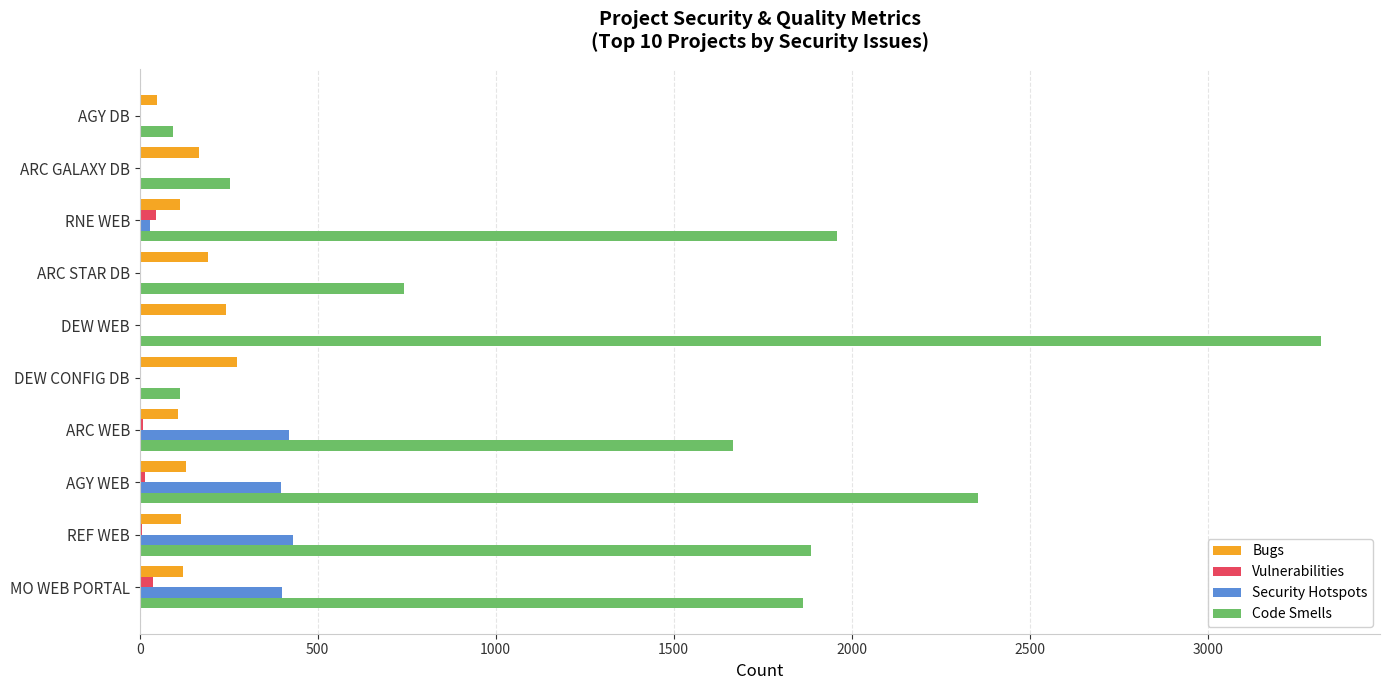

What is the maximum value shown in the chart?

3318